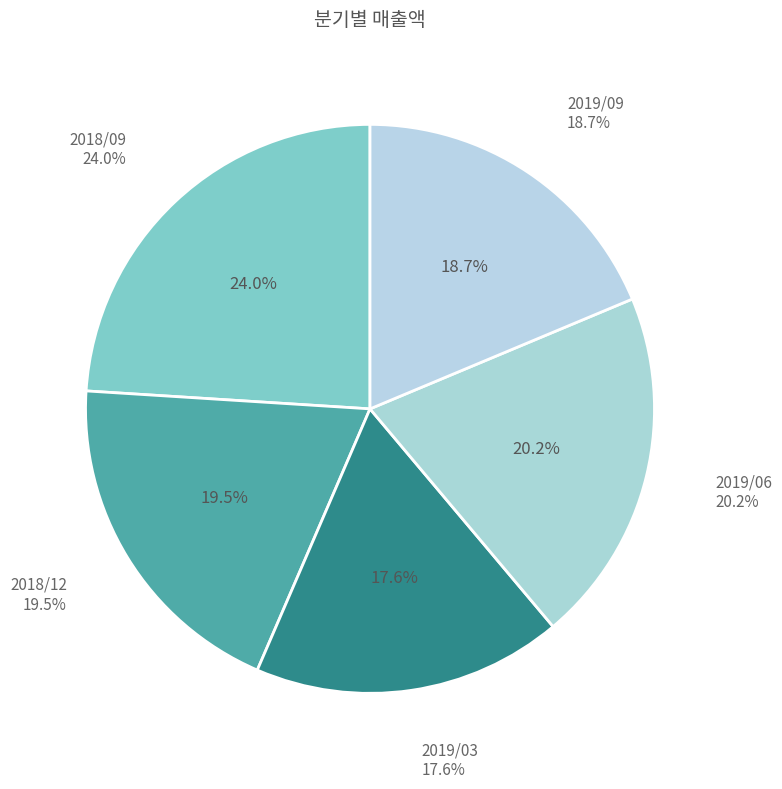

Which slice is the smallest?

2019/03